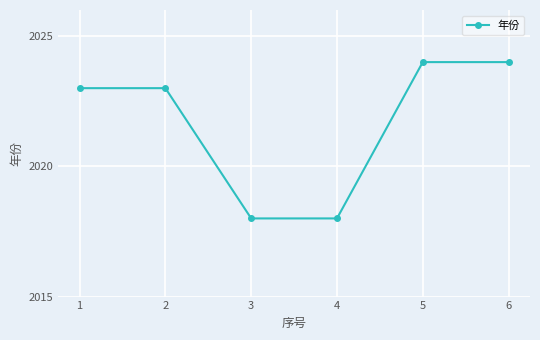

Between 4 and 1, which is larger?

1